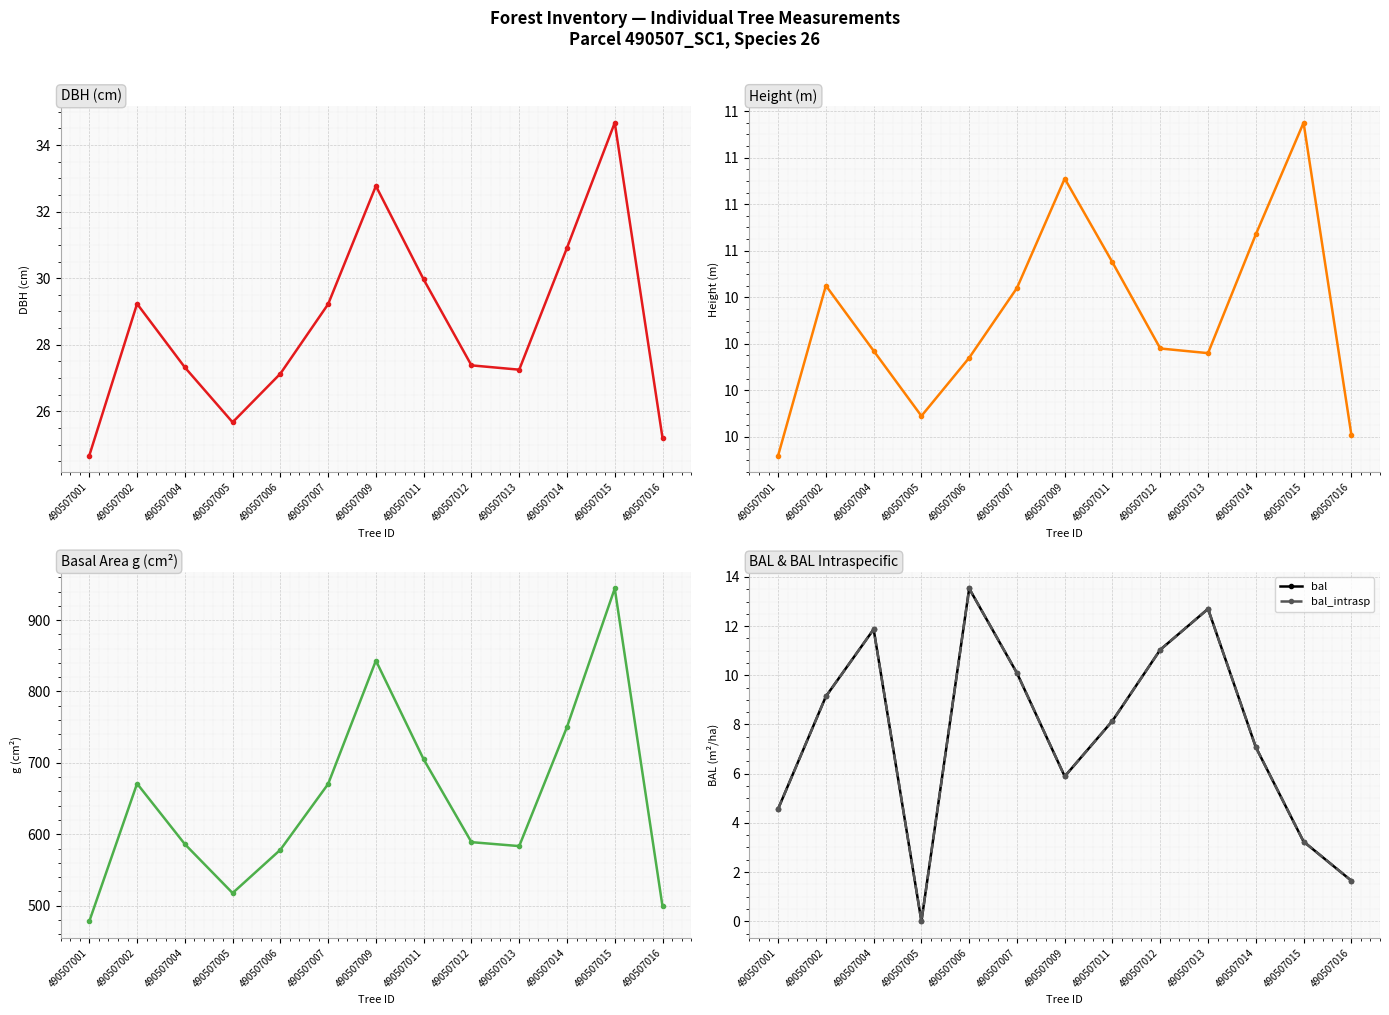

True or false: bal has more than 2 points higher than both neighbors.

True